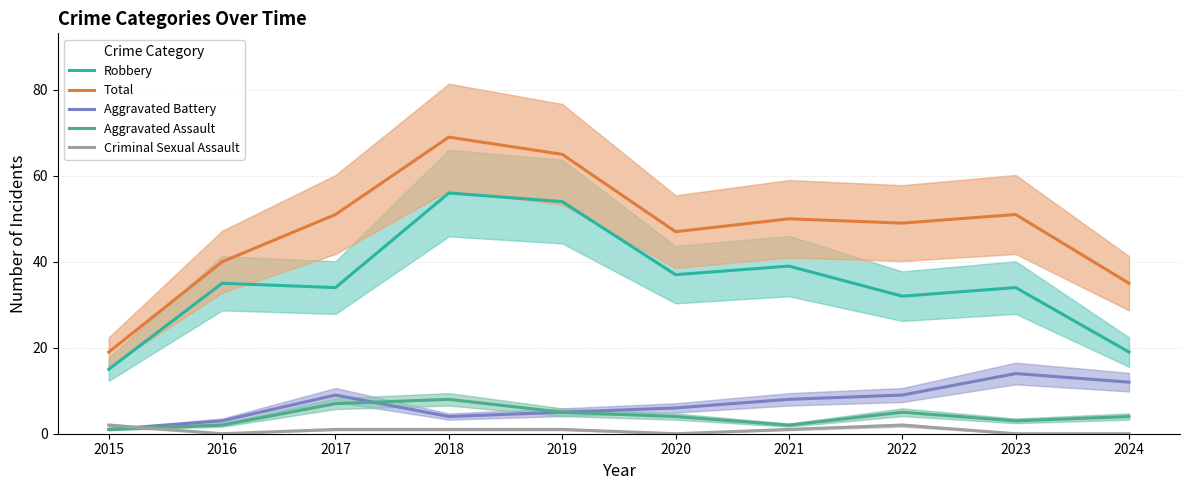

Is the value of Criminal Sexual Assault at 2020 greater than the value of Aggravated Battery at 2019?

No